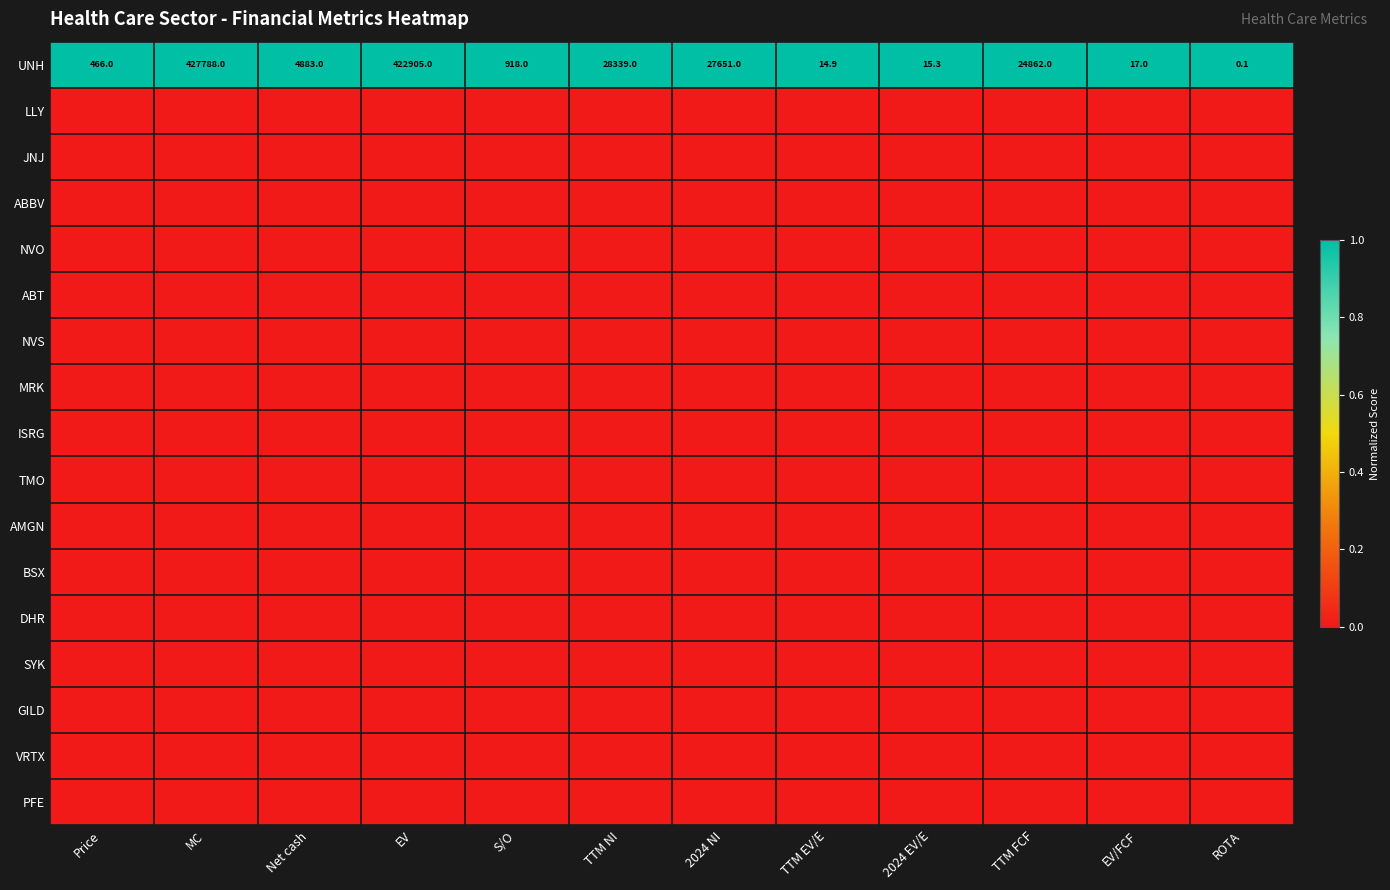

What is the difference between the maximum and minimum values in the UNH series?

427787.9